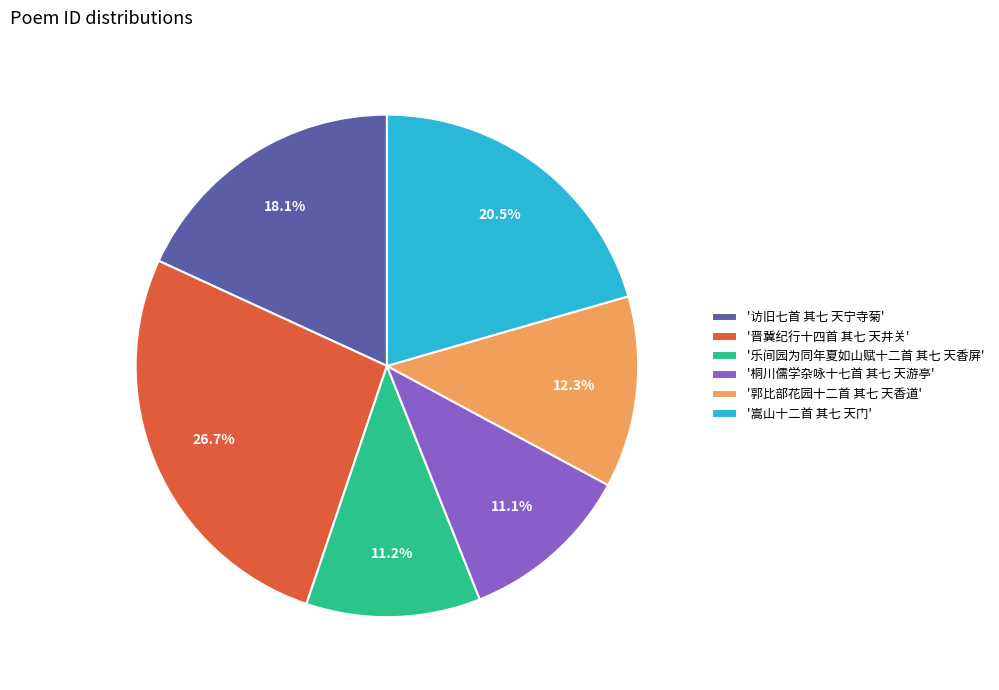

Combined, what portion of the pie is '乐间园为同年夏如山赋十二首 其七 天香屏' and '晋冀纪行十四首 其七 天井关'?

37.9%